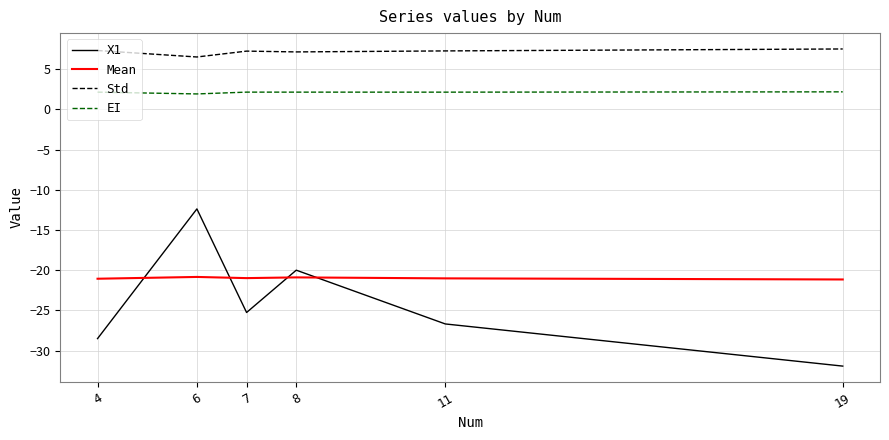

In EI, how many points are lower than both neighbors (excluding endpoints)?

2